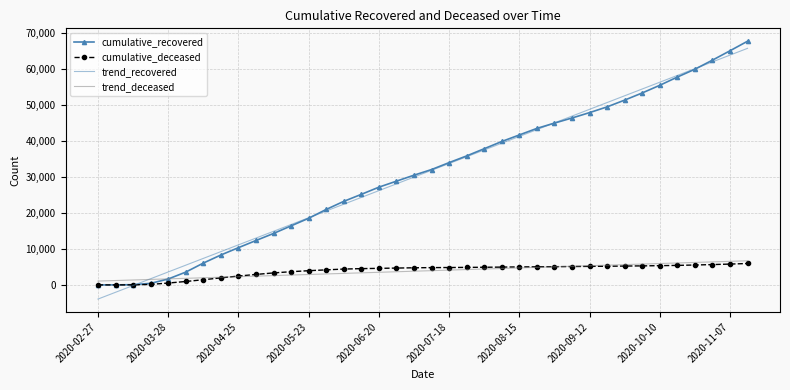

True or false: trend_recovered and cumulative_recovered intersect in this chart.

True